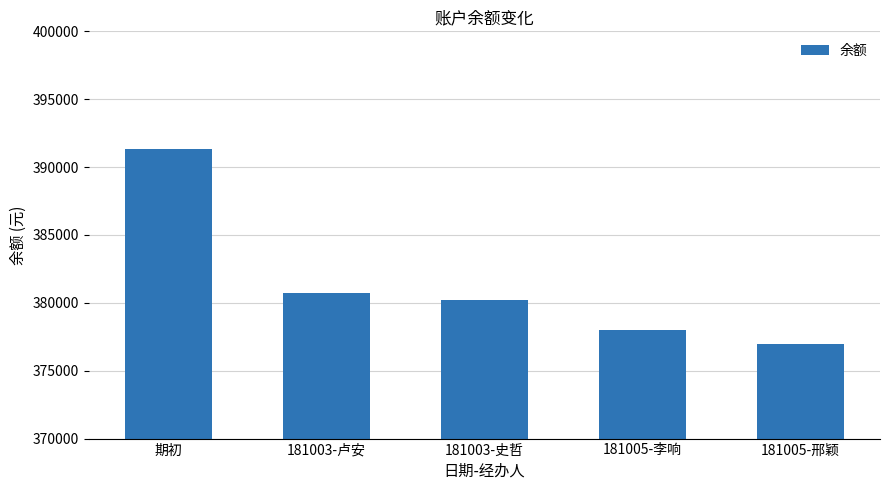

What is the difference between the maximum and second lowest values?

13346.0